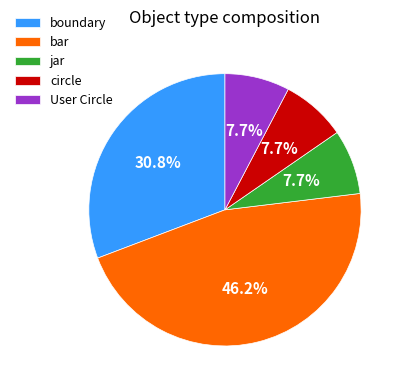

How much of the chart is everything except bar?

53.8%